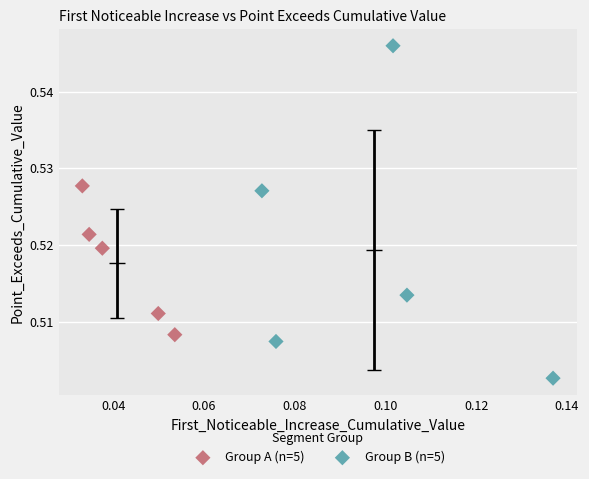

Which series reaches the minimum Y coordinate?

Group B (n=5)